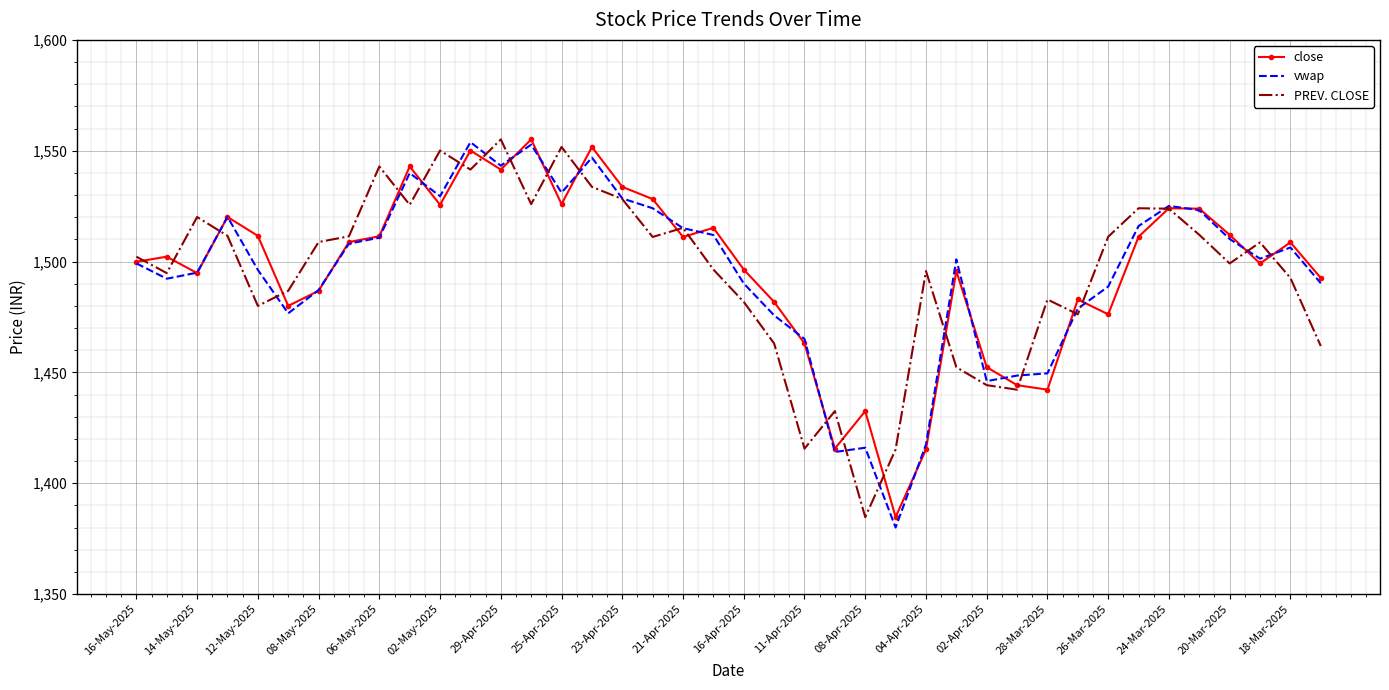

Which series has the largest range (max minus min)?

vwap